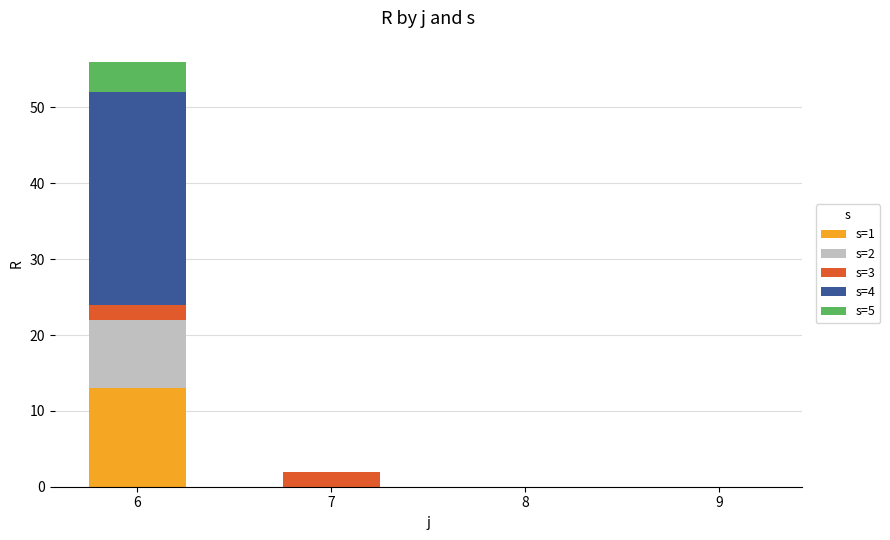

How many data points does each series have?

4